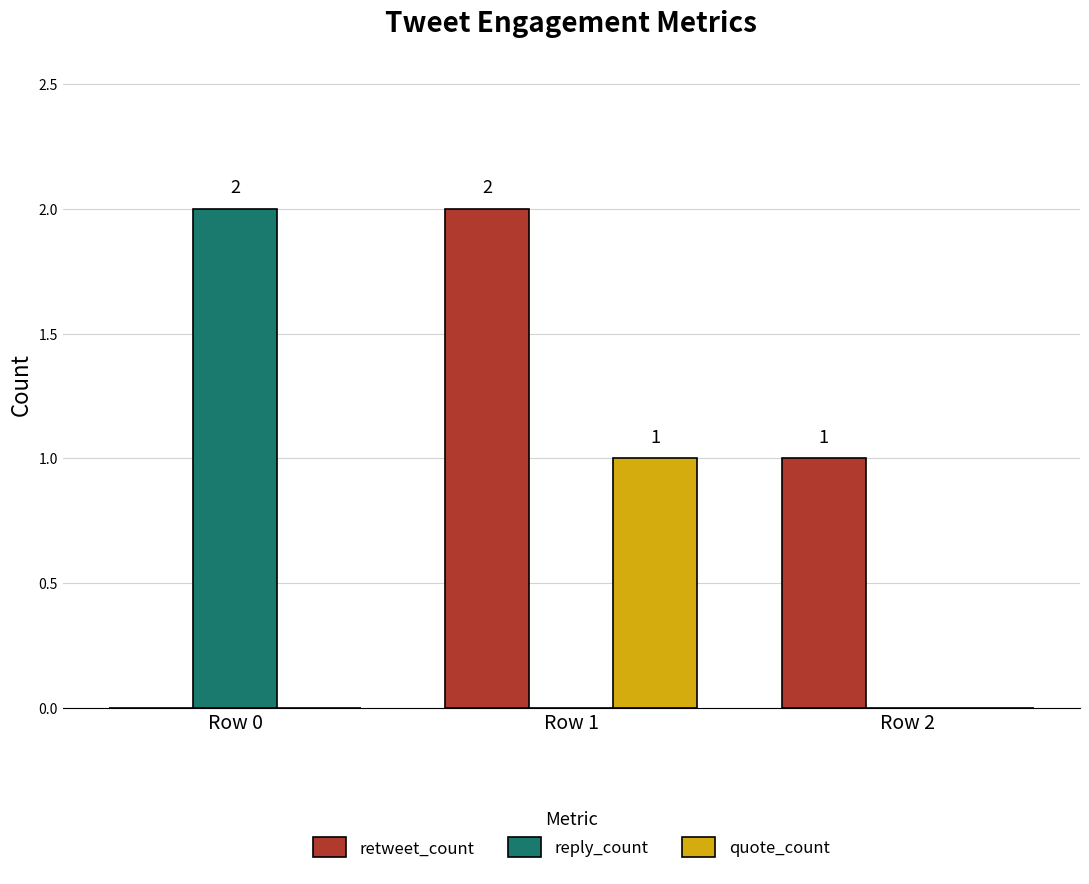

Which series has the largest total across all categories?

retweet_count